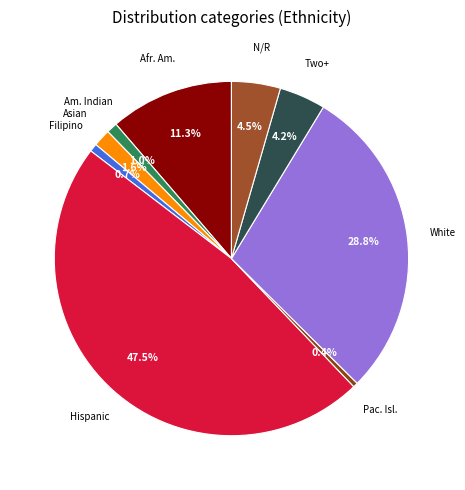

What is the smallest slice in the pie chart?

Pacific Islander